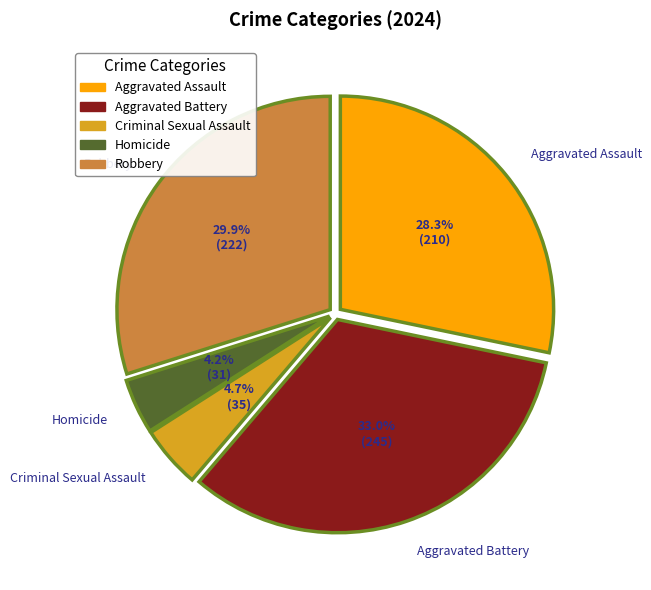

True or false: Robbery accounts for 38% of the total.

False